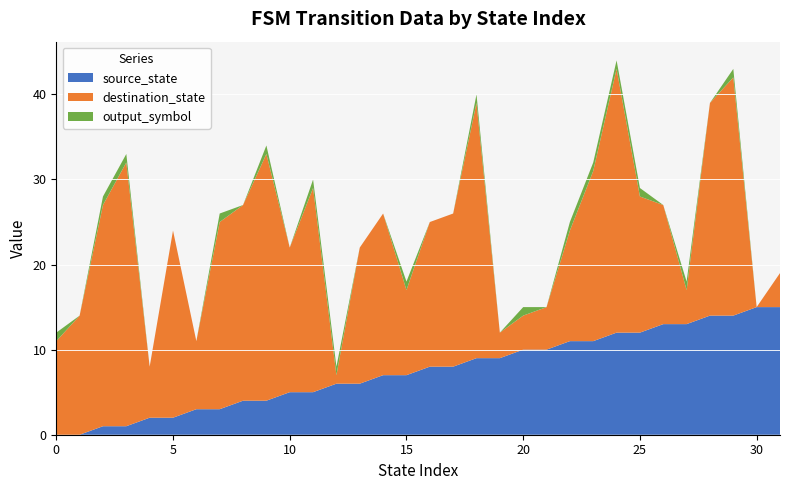

Reading left to right, list all the values displayed in this chart.

source_state: 0	0	1	1	2	2	3	3	4	4	5	5	6	6	7	7	8	8	9	9	10	10	11	11	12	12	13	13	14	14	15	15
destination_state: 11	14	26	31	6	22	8	22	23	29	17	24	1	16	19	10	17	18	30	3	4	5	13	20	31	16	14	4	25	28	0	4
output_symbol: 1	0	1	1	0	0	0	1	0	1	0	1	1	0	0	1	0	0	1	0	1	0	1	1	1	1	0	1	0	1	0	0